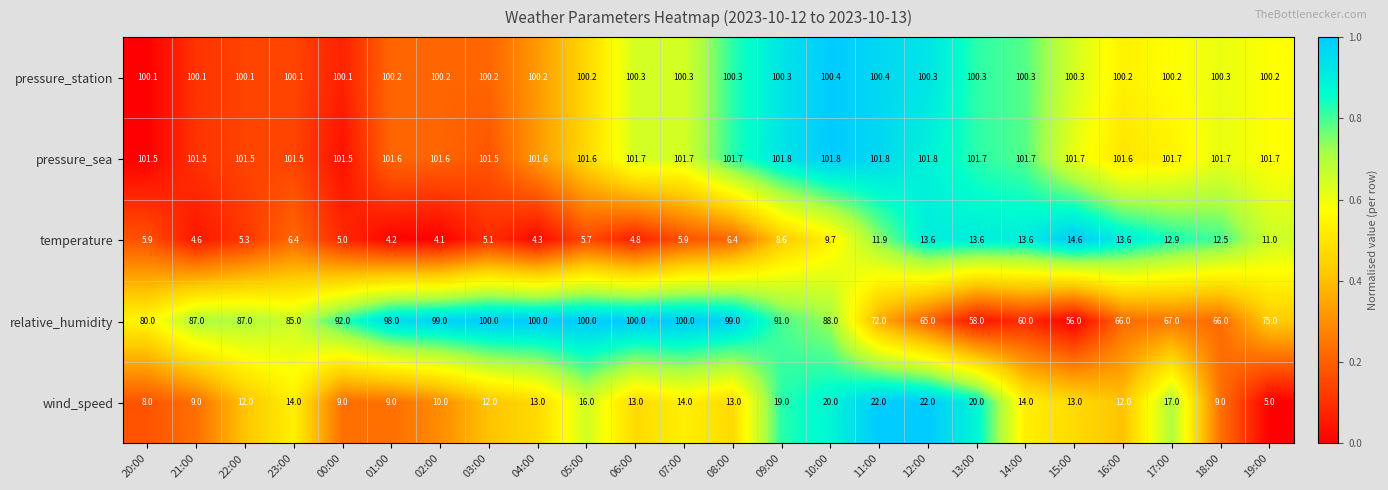

What is the smallest value displayed?

4.1